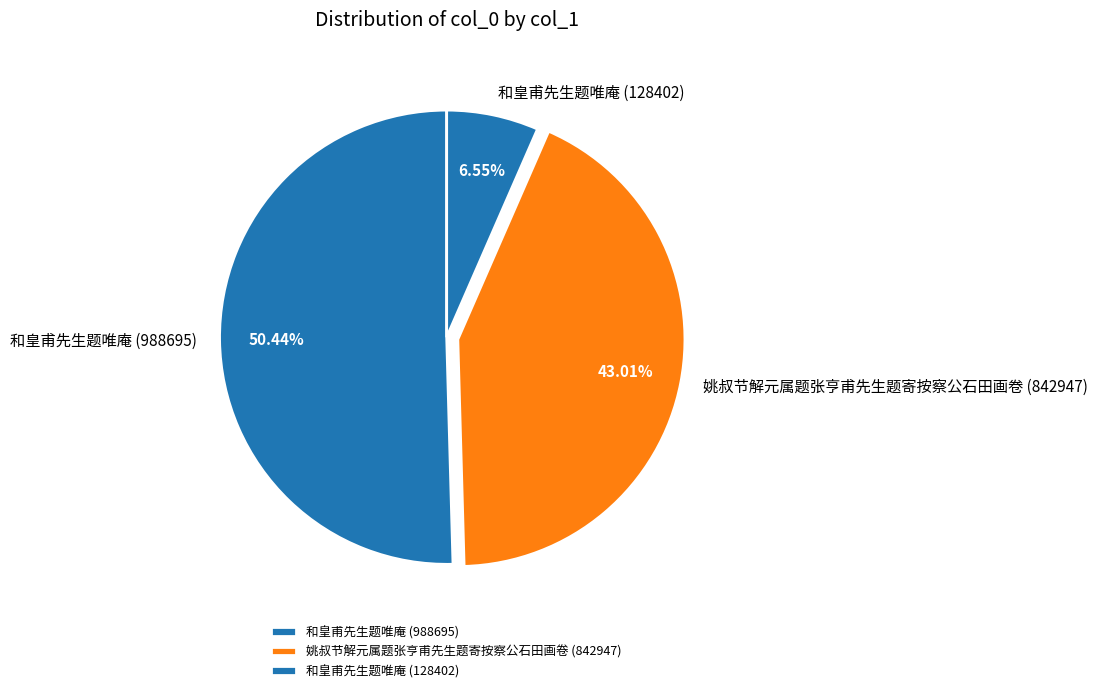

How many segments does this pie chart have?

3